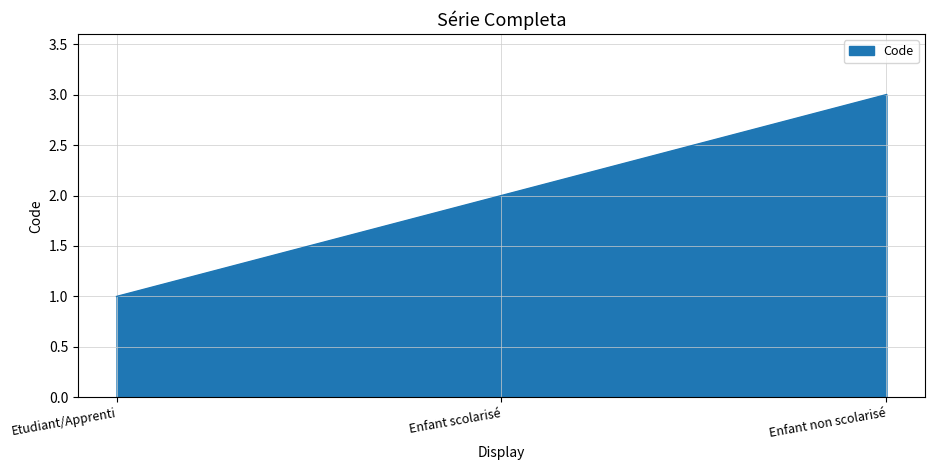

Reading right to left, what are all the values shown in this chart?

Enfant non scolarisé=3	Enfant scolarisé=2	Etudiant/Apprenti=1